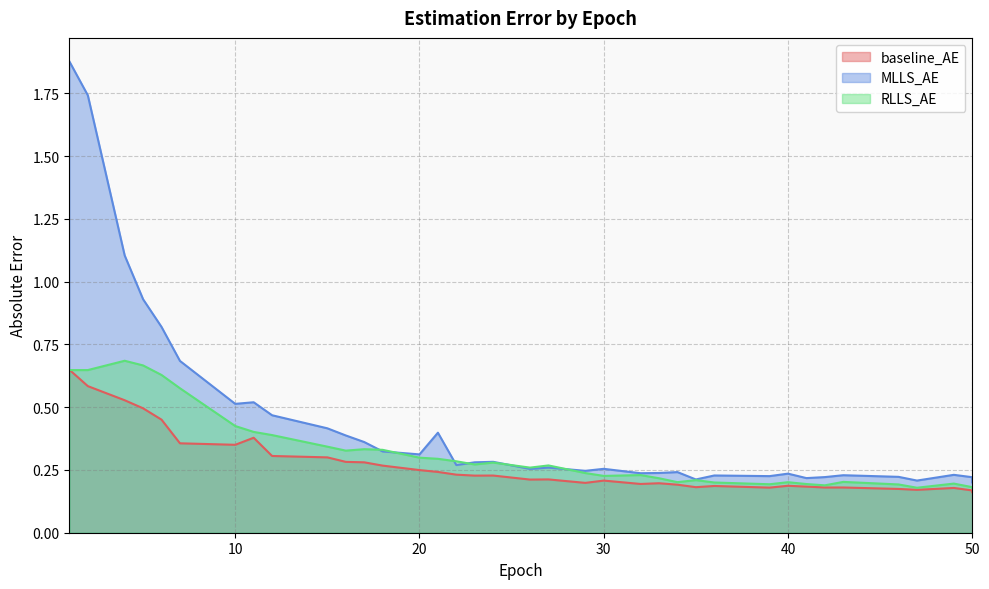

What is the value of the baseline_AE point at the 20th from the left?

0.2